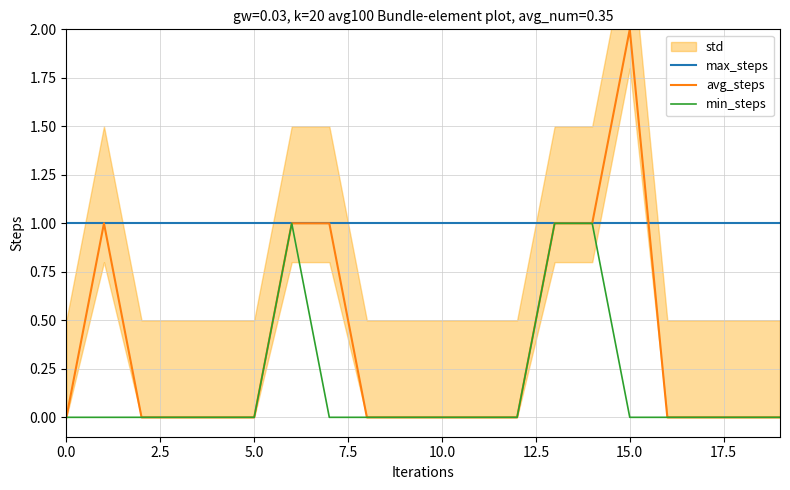

The value of min_steps at 10.0 is 0. True or false?

True